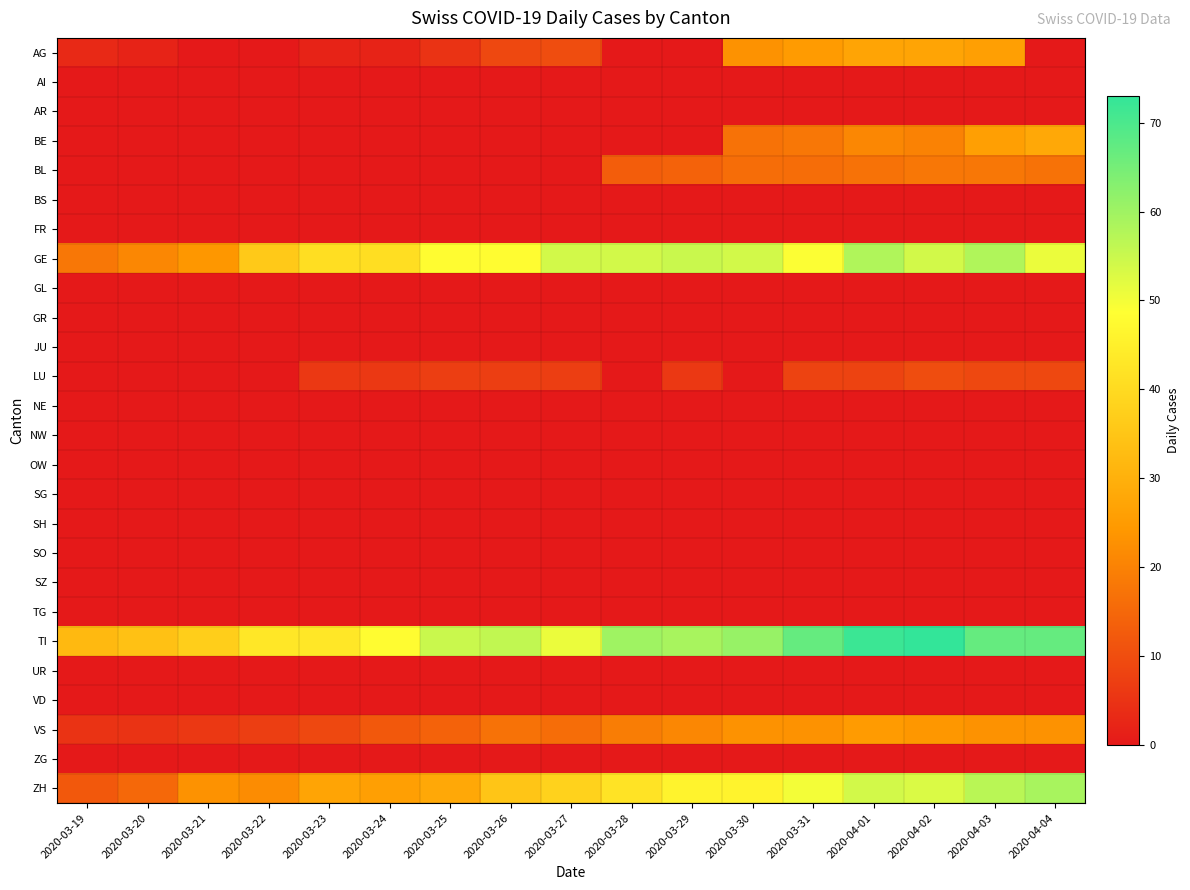

Which label corresponds to the smallest value in the chart?

2020-03-21